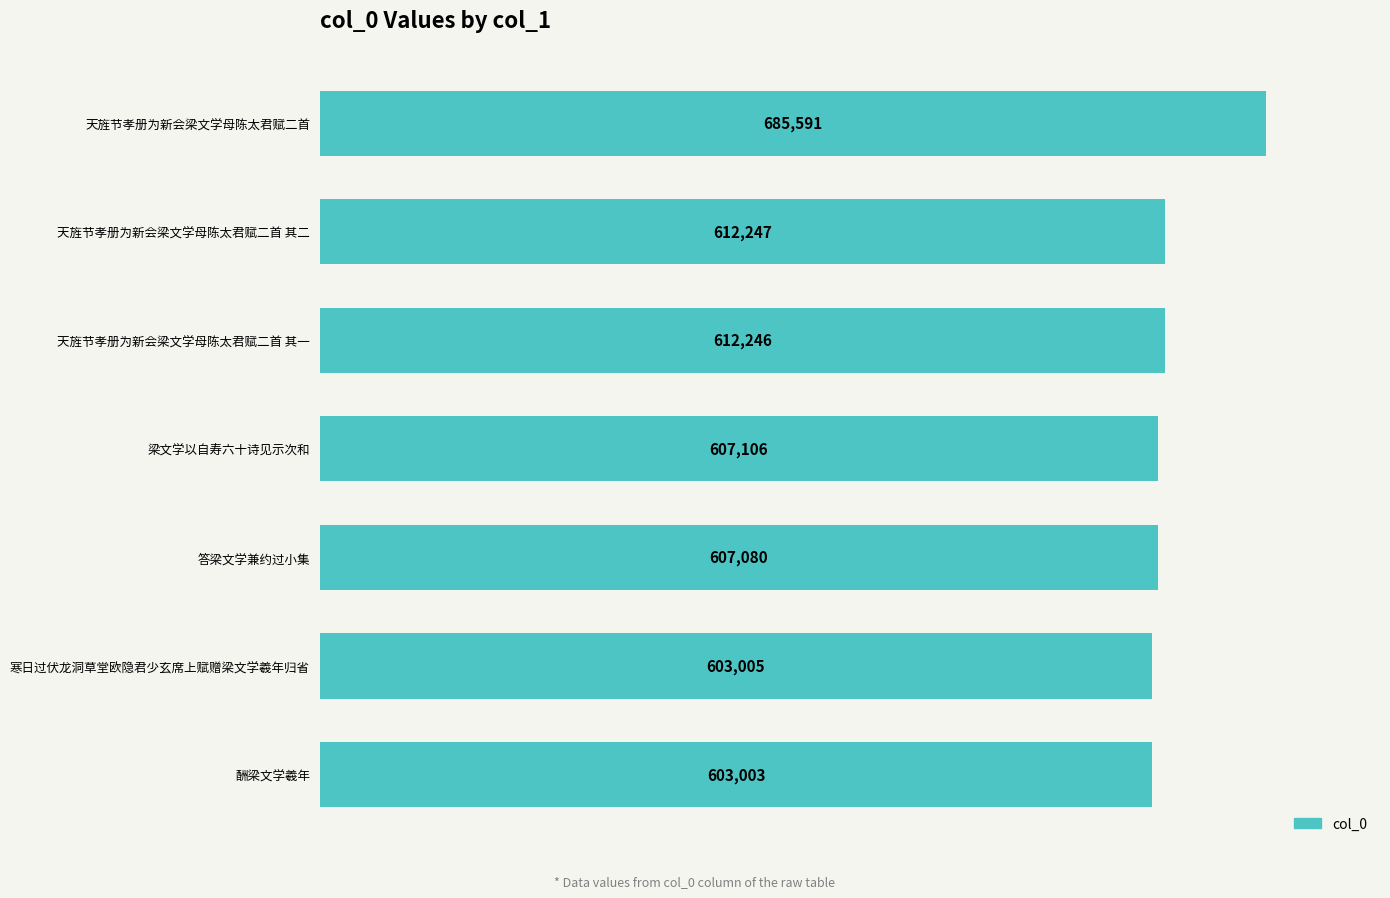

Rank the categories by value from highest to lowest.

天旌节孝册为新会梁文学母陈太君赋二首, 天旌节孝册为新会梁文学母陈太君赋二首 其二, 天旌节孝册为新会梁文学母陈太君赋二首 其一, 梁文学以自寿六十诗见示次和, 答梁文学兼约过小集, 寒日过伏龙洞草堂欧隐君少玄席上赋赠梁文学羲年归省, 酬梁文学羲年